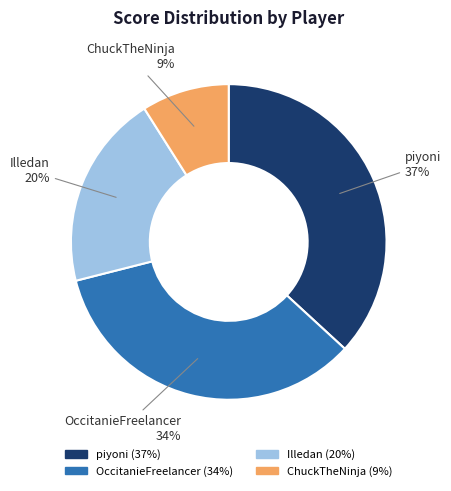

Does piyoni represent more than half of the total?

No